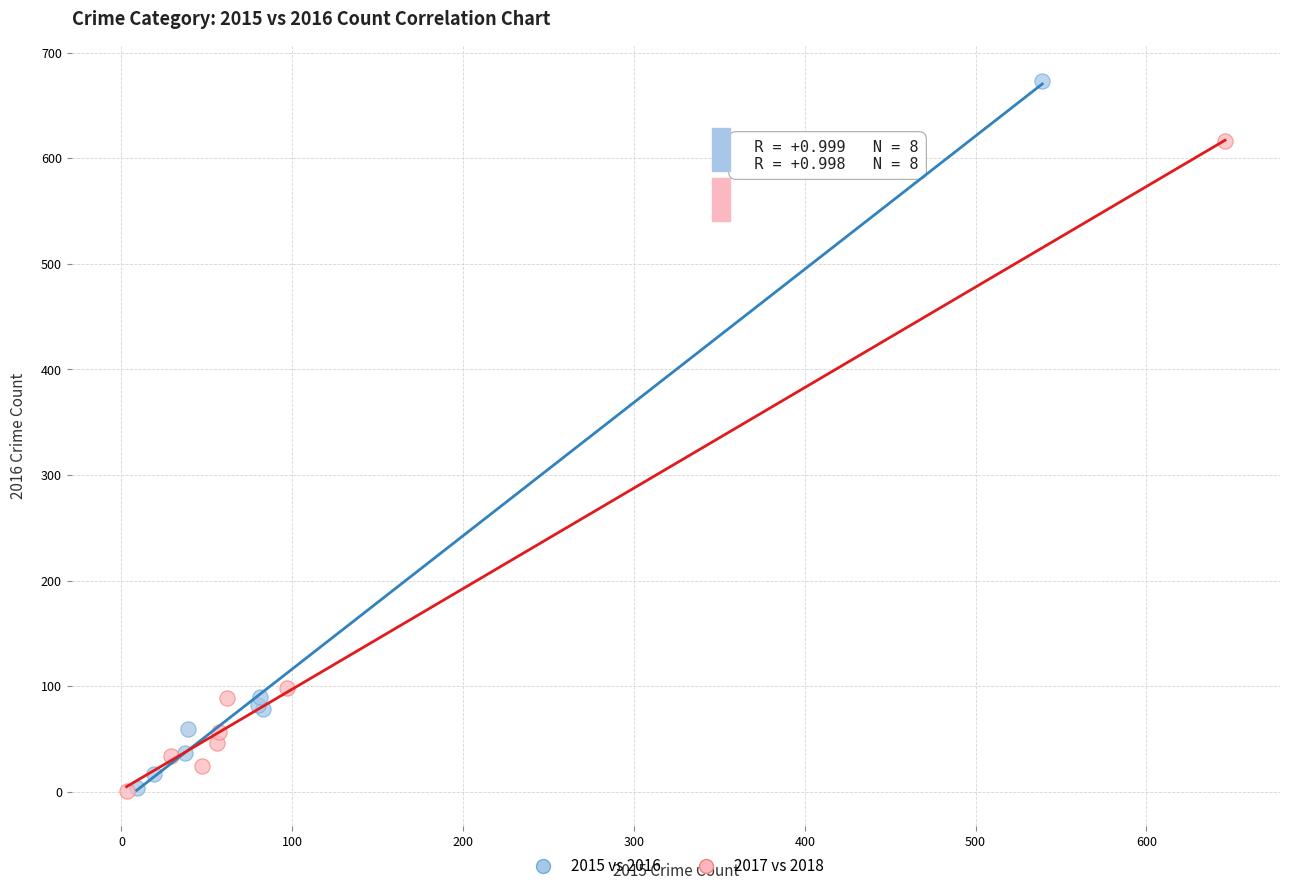

Which series reaches the maximum Y coordinate?

2015 vs 2016